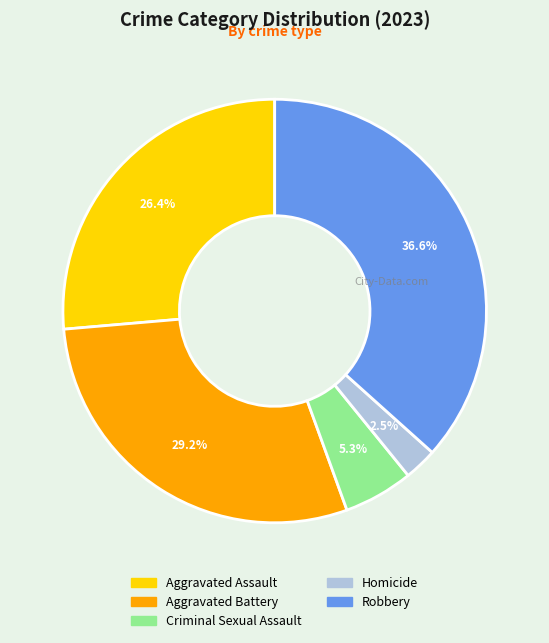

To the nearest percent, what is the combined percentage of Aggravated Assault and Aggravated Battery?

56%